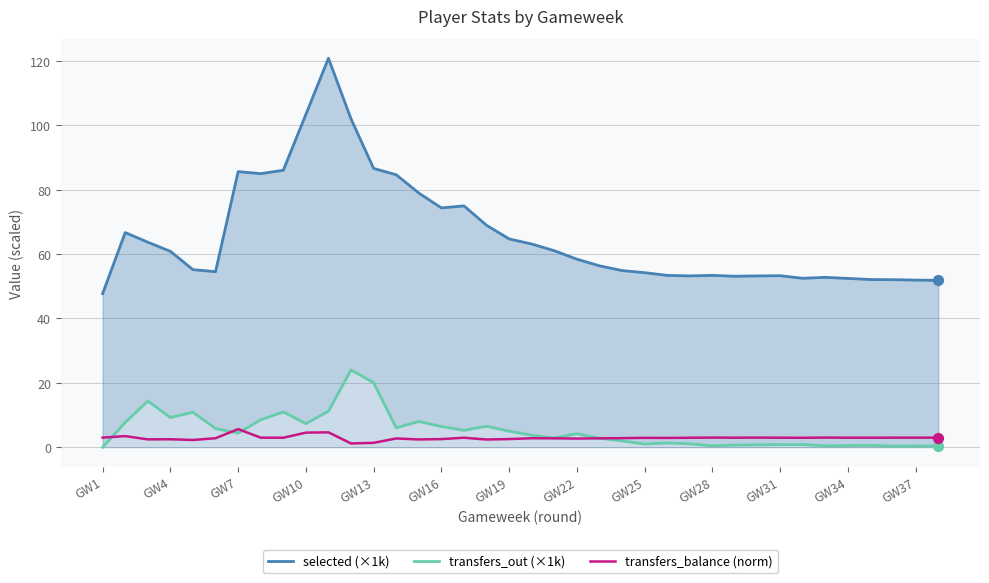

What are all the series names shown in the legend?

selected (×1k), transfers_out (×1k), transfers_balance (norm)